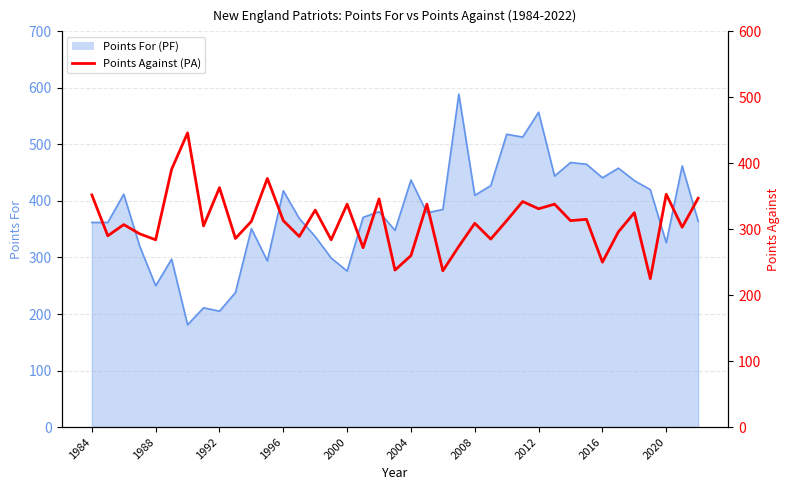

How many values are below 312?

19